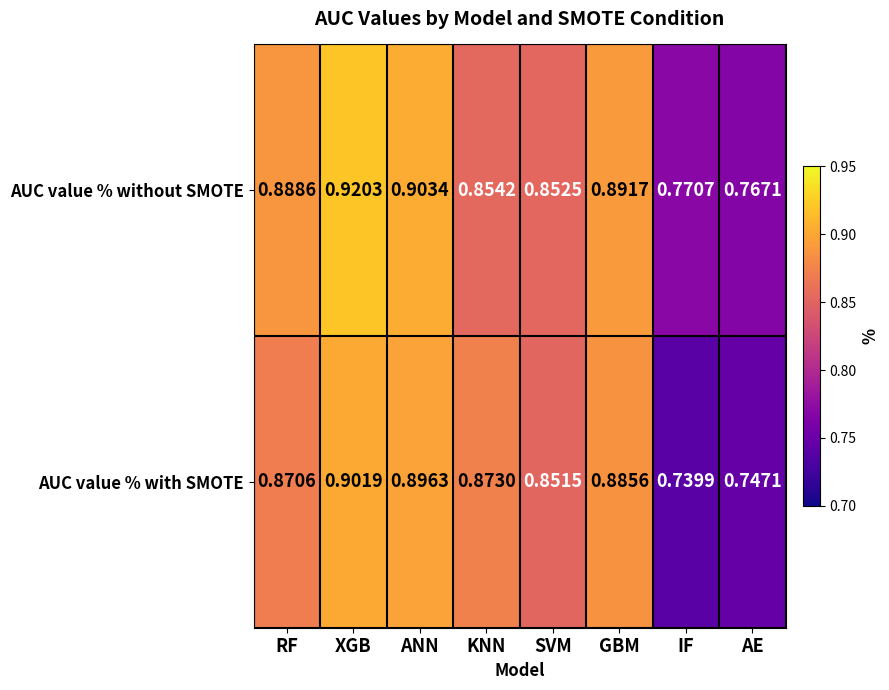

Which label corresponds to the smallest value in the chart?

IF